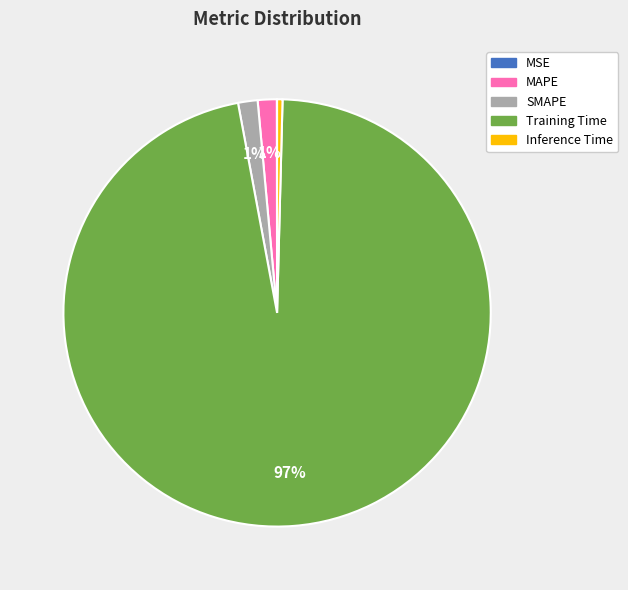

To the nearest percent, what is the difference between the Inference Time and MAPE slice percentages?

1%